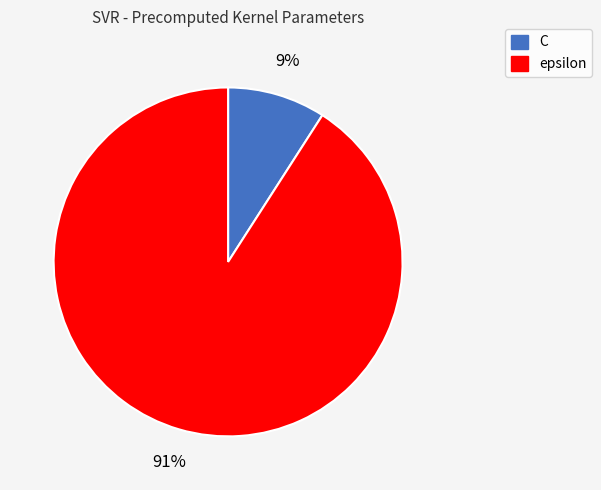

What is the majority slice?

epsilon